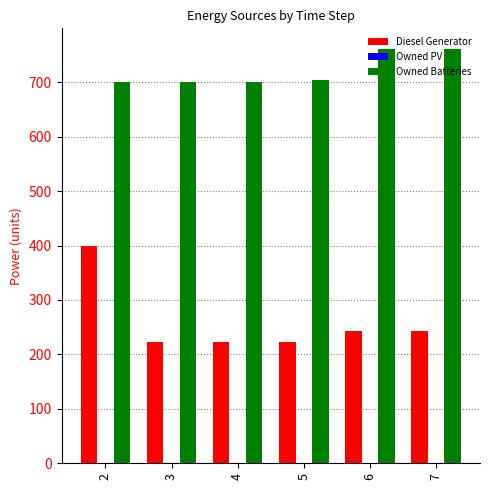

What is the difference between the maximum and minimum values in the Owned Batteries series?

60